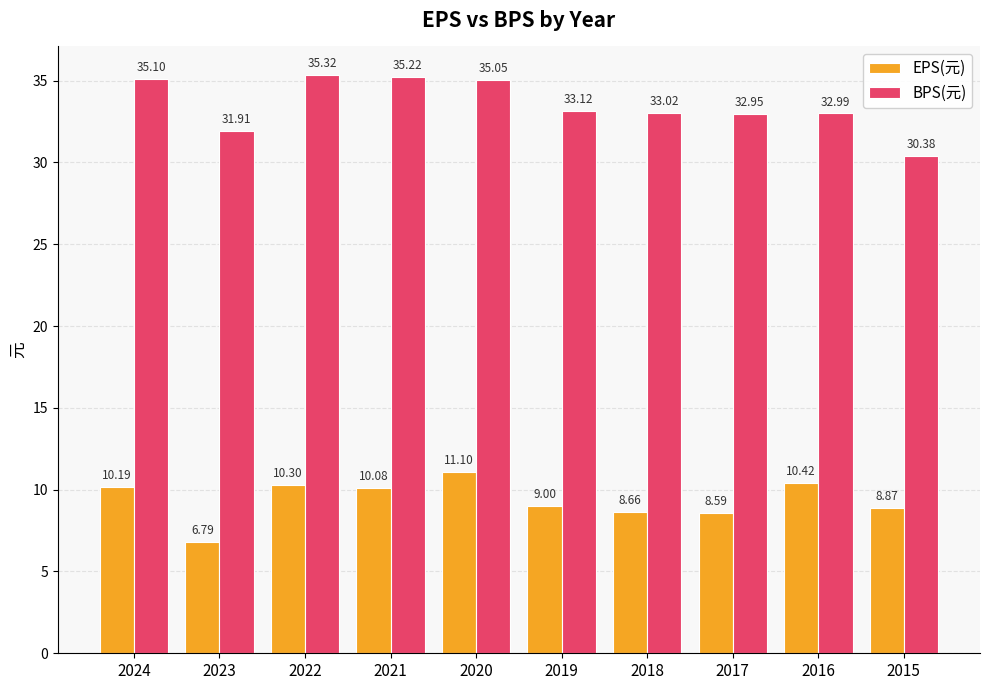

At which category does the chart reach its minimum across all series?

2023